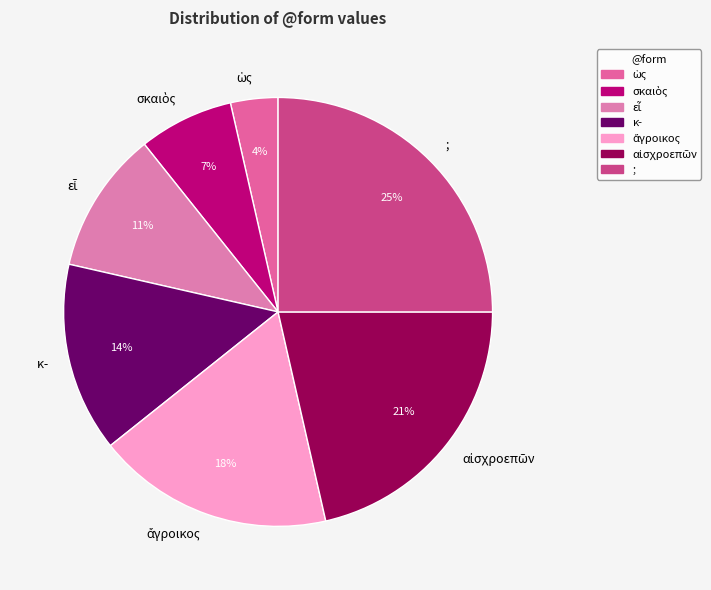

What percentage is the ; slice, to the nearest percent?

25%